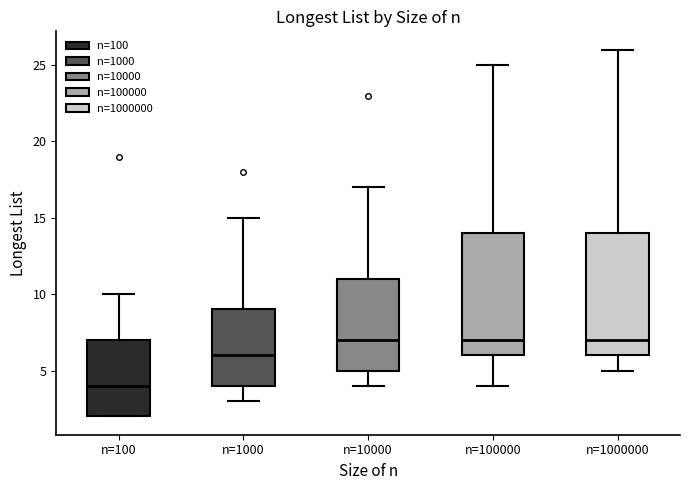

Reading left to right, read every box against the y-axis: the position of its median line, the range the box covers, and the ends of its whiskers. The values are not printed on the chart, so give them approximately, as read against the axis.

n=100: median 4, box 2 to 7, whiskers 2 to 10
n=1000: median 6, box 4 to 9, whiskers 3 to 15
n=10000: median 7, box 5 to 11, whiskers 4 to 17
n=100000: median 7, box 6 to 14, whiskers 4 to 25
n=1000000: median 7, box 6 to 14, whiskers 5 to 26